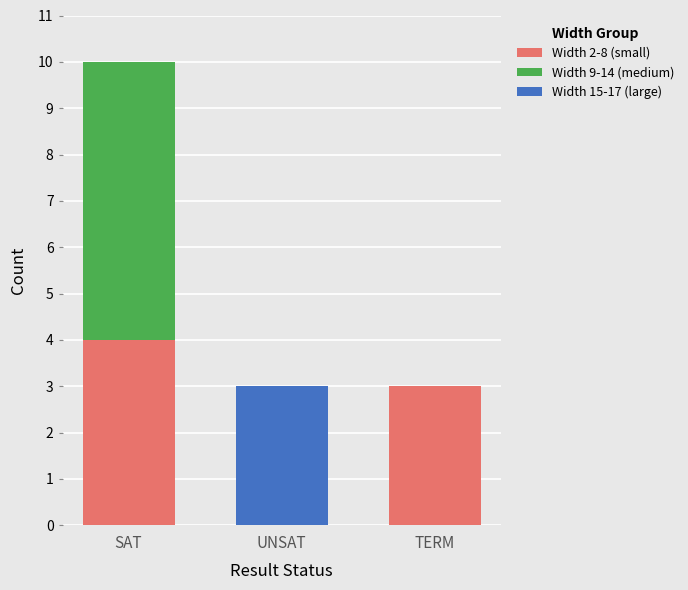

Which category has the highest value in the Width 2-8 (small) series?

SAT